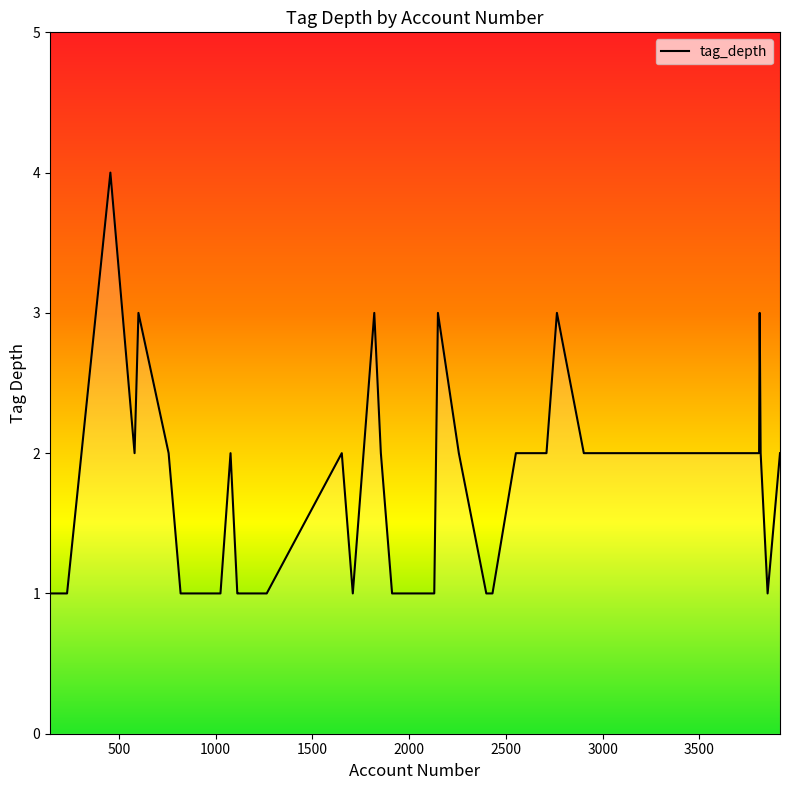

What is the maximum value shown in the chart?

4